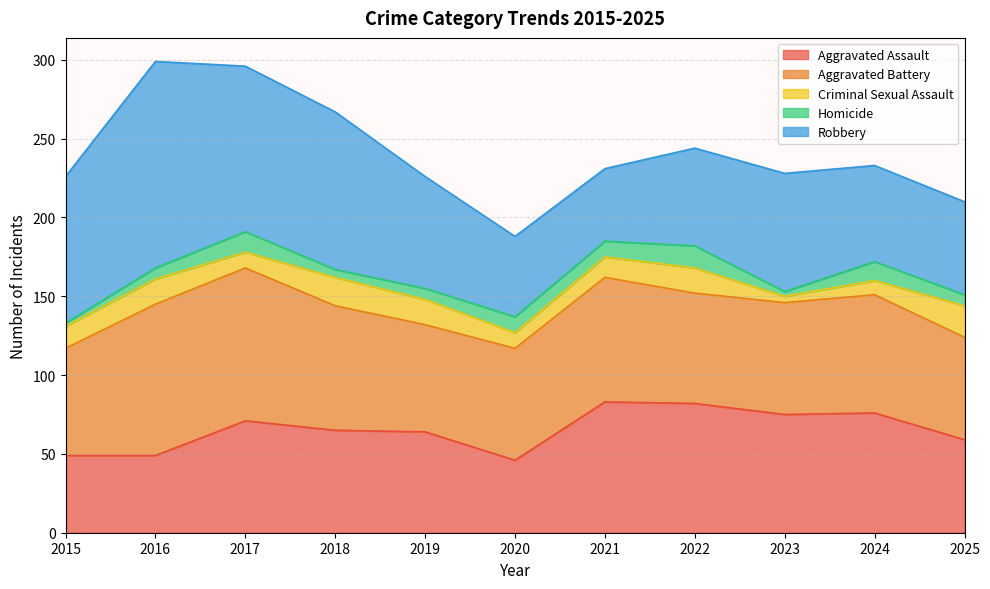

Between 2024 and 2025, which is larger?

2024